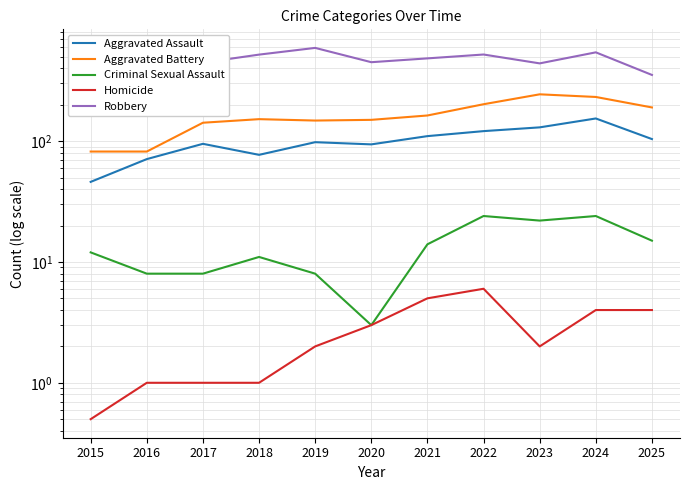

What is the sum of the Aggravated Battery values at 2024 and 2022?

434.0